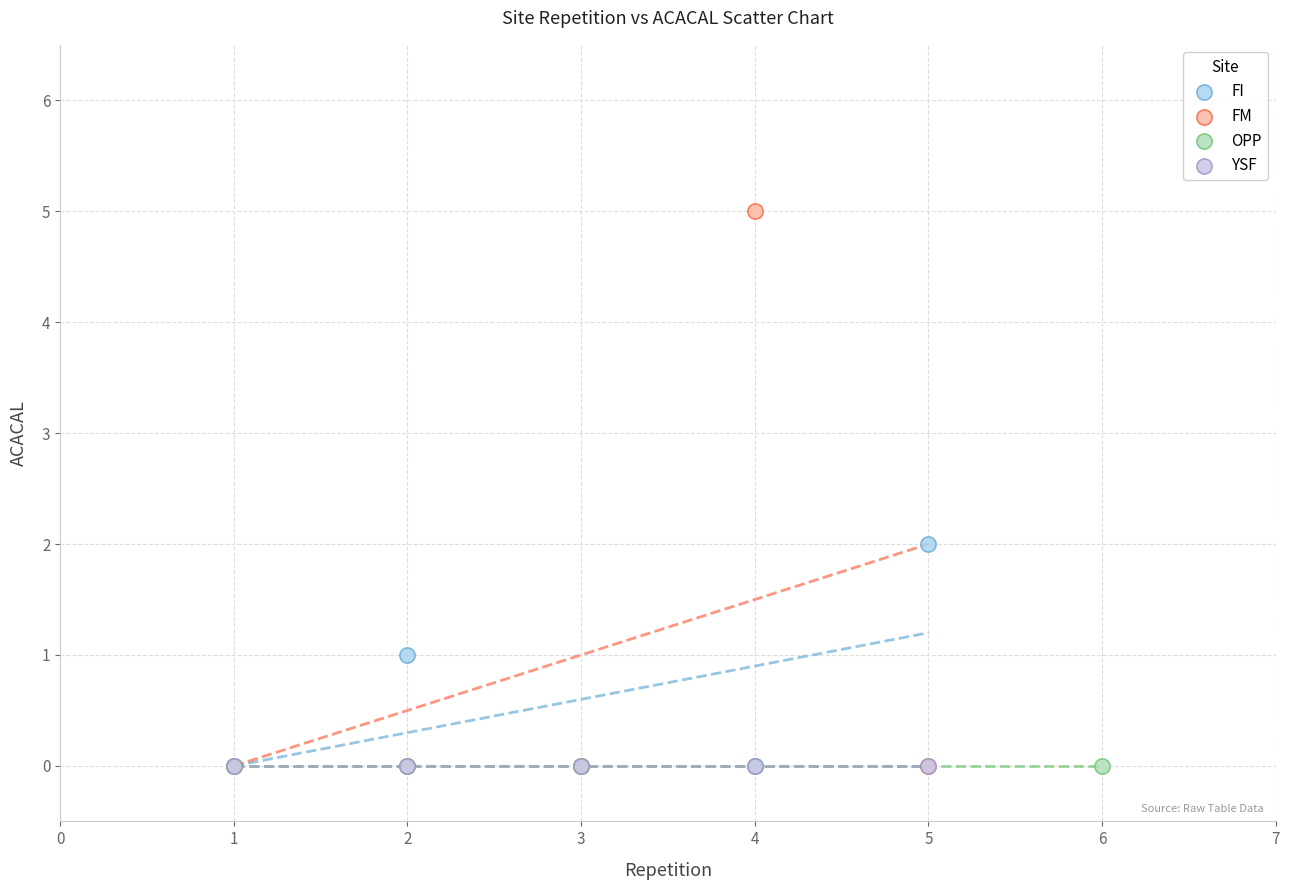

Which series reaches the maximum Y coordinate?

FM